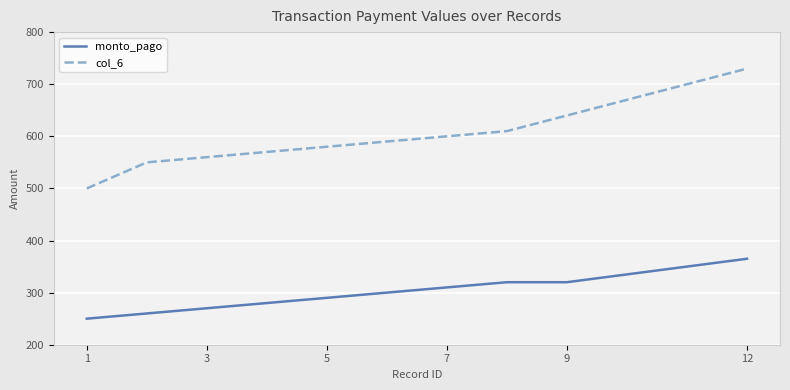

What is the difference between the maximum and minimum values in the col_6 series?

230